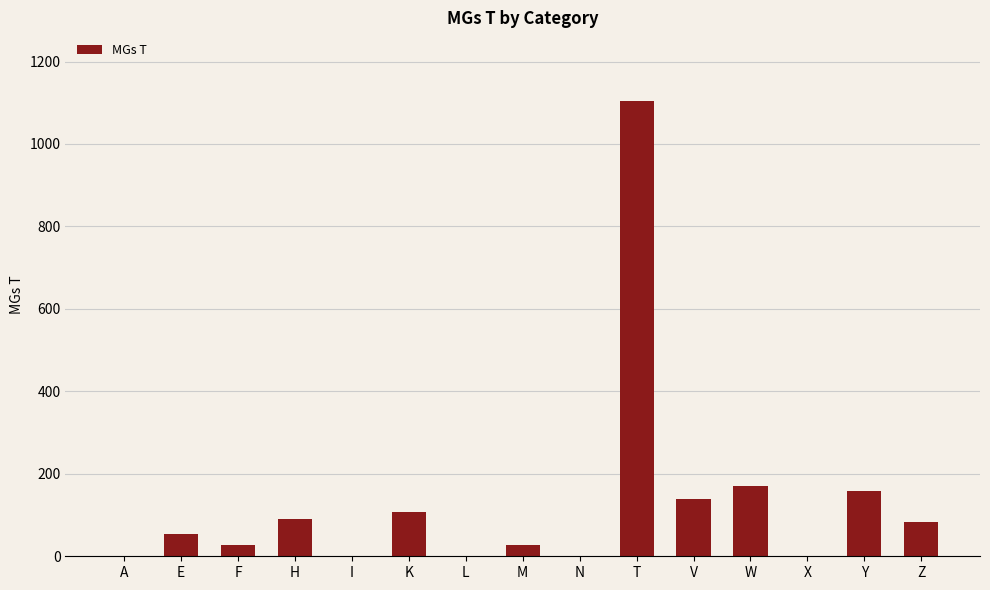

Is it true that the value at M is 27?

True